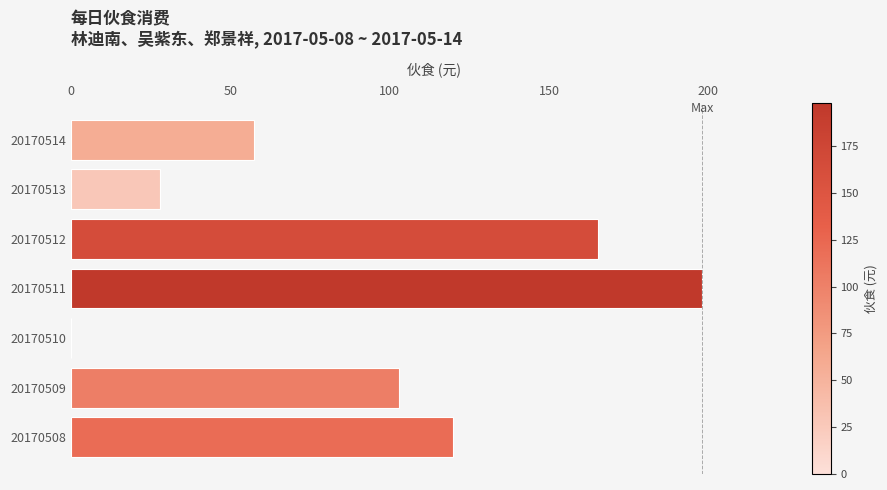

The value at 20170511 is 318.8. True or false?

False